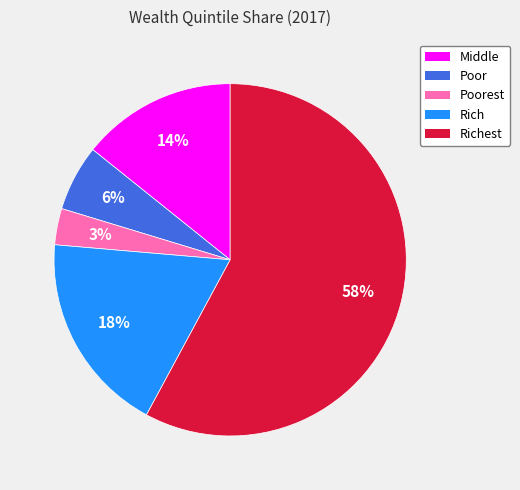

Rank the categories by value from lowest to highest.

Poorest, Poor, Middle, Rich, Richest